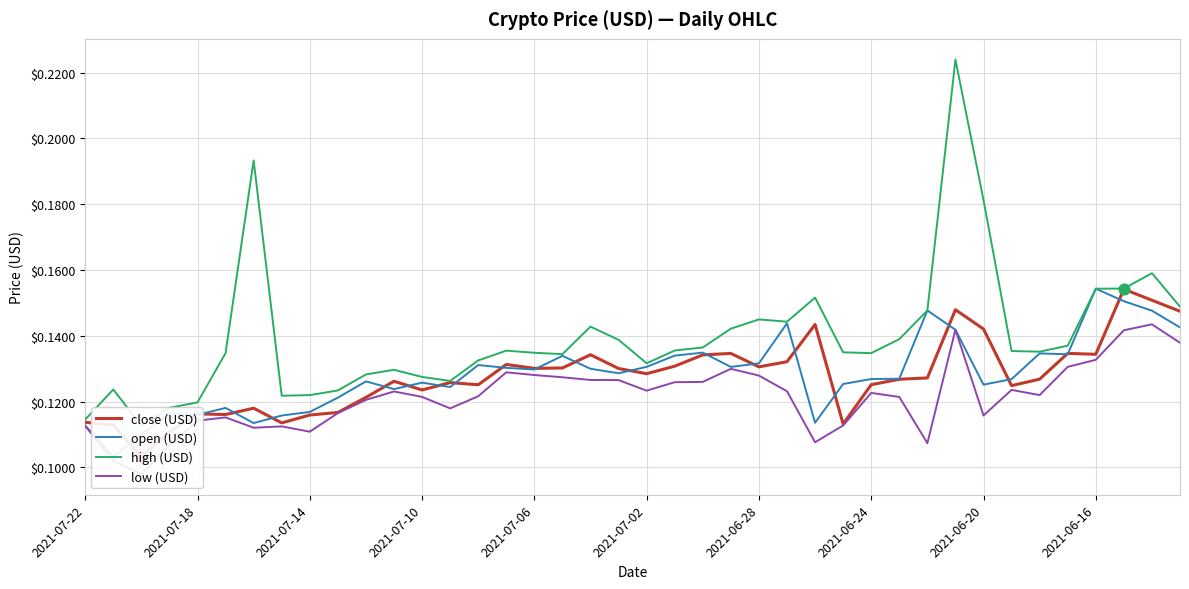

What are all the series names shown in the legend?

close (USD), open (USD), high (USD), low (USD)